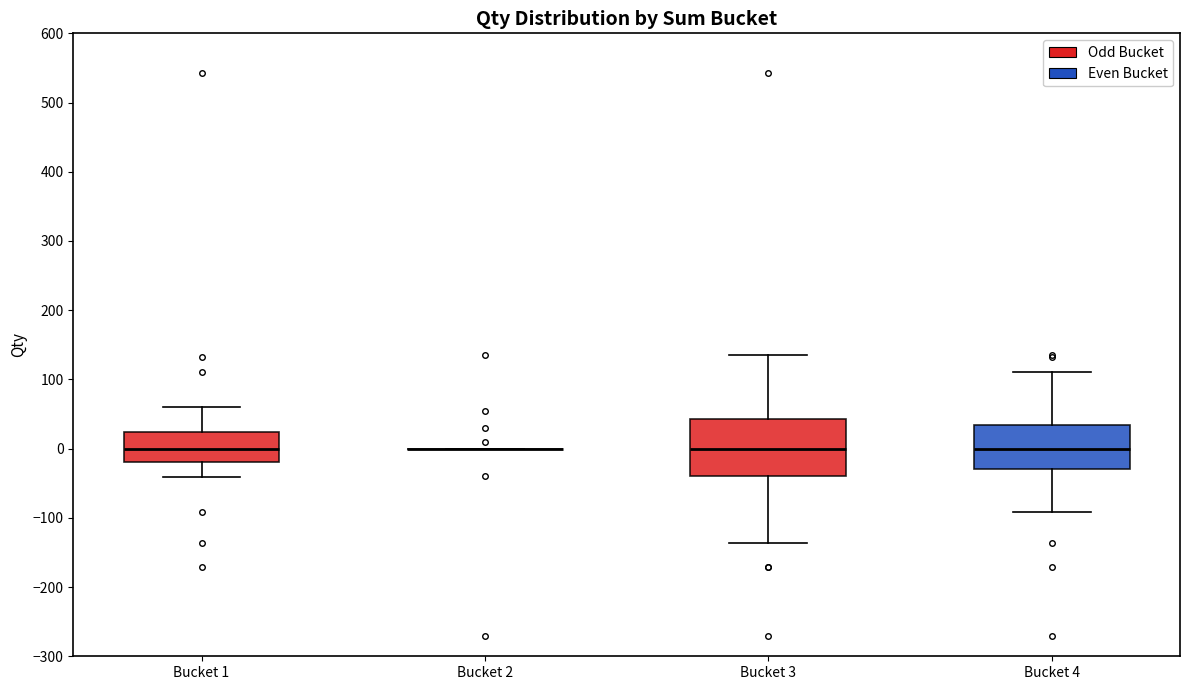

Which box is the tallest, from its lower edge to its upper edge?

Bucket 3